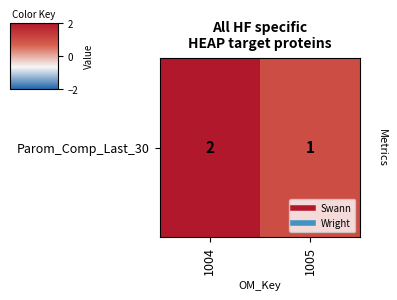

Reading left to right, list all the values displayed in this chart.

1004=2	1005=1